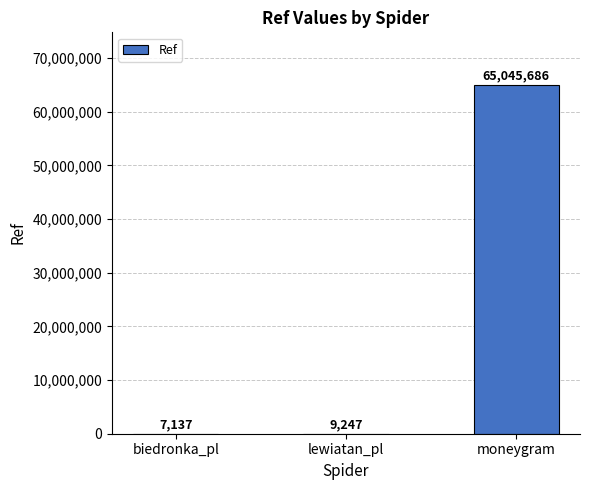

What value does the data have at biedronka_pl, to the nearest 100?

7100